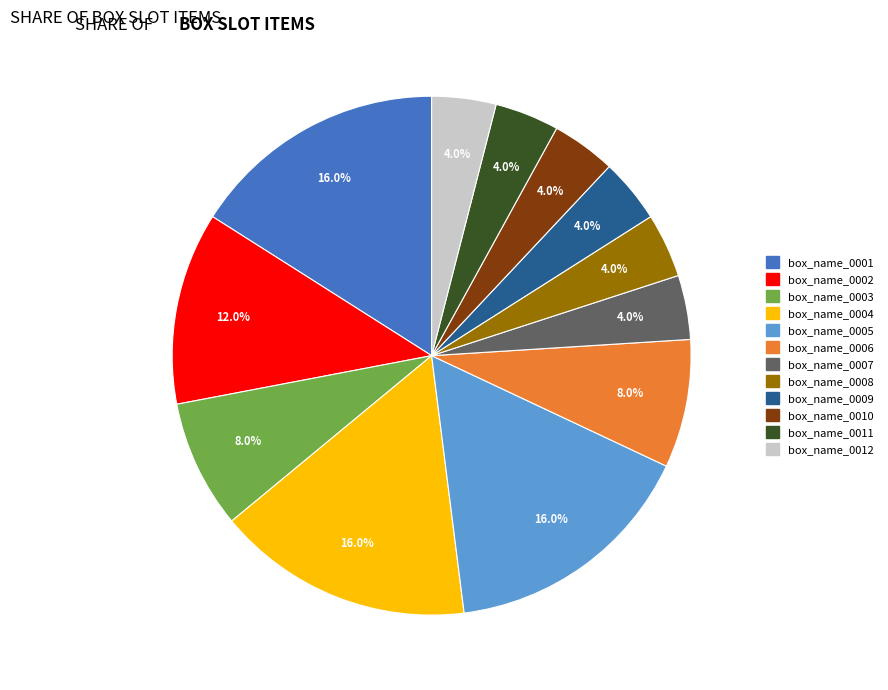

Does box_name_0010 represent more than half of the total?

No